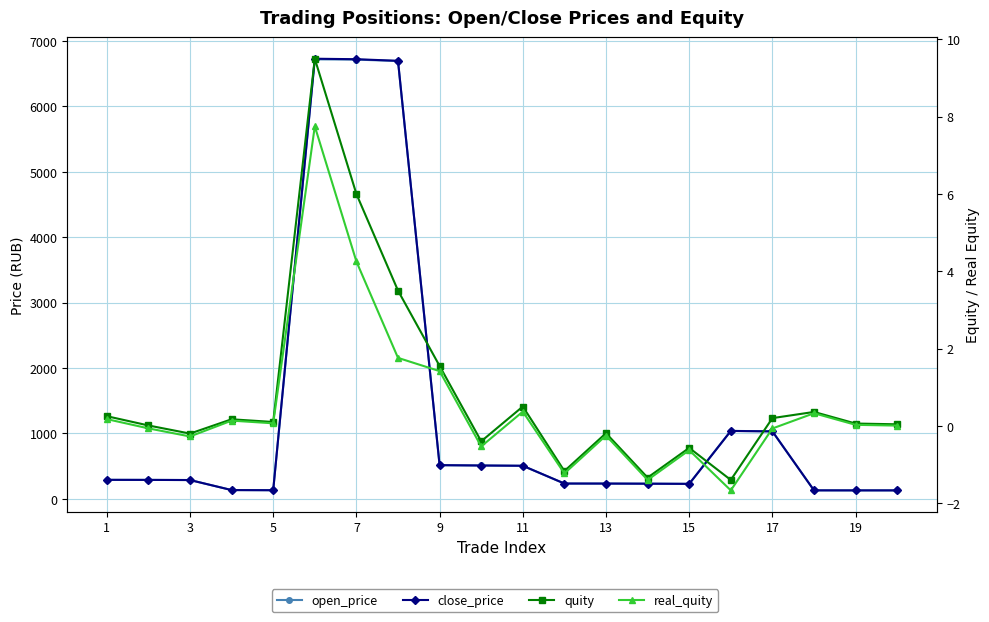

Between 11 and 13, which series saw the biggest shift?

close_price